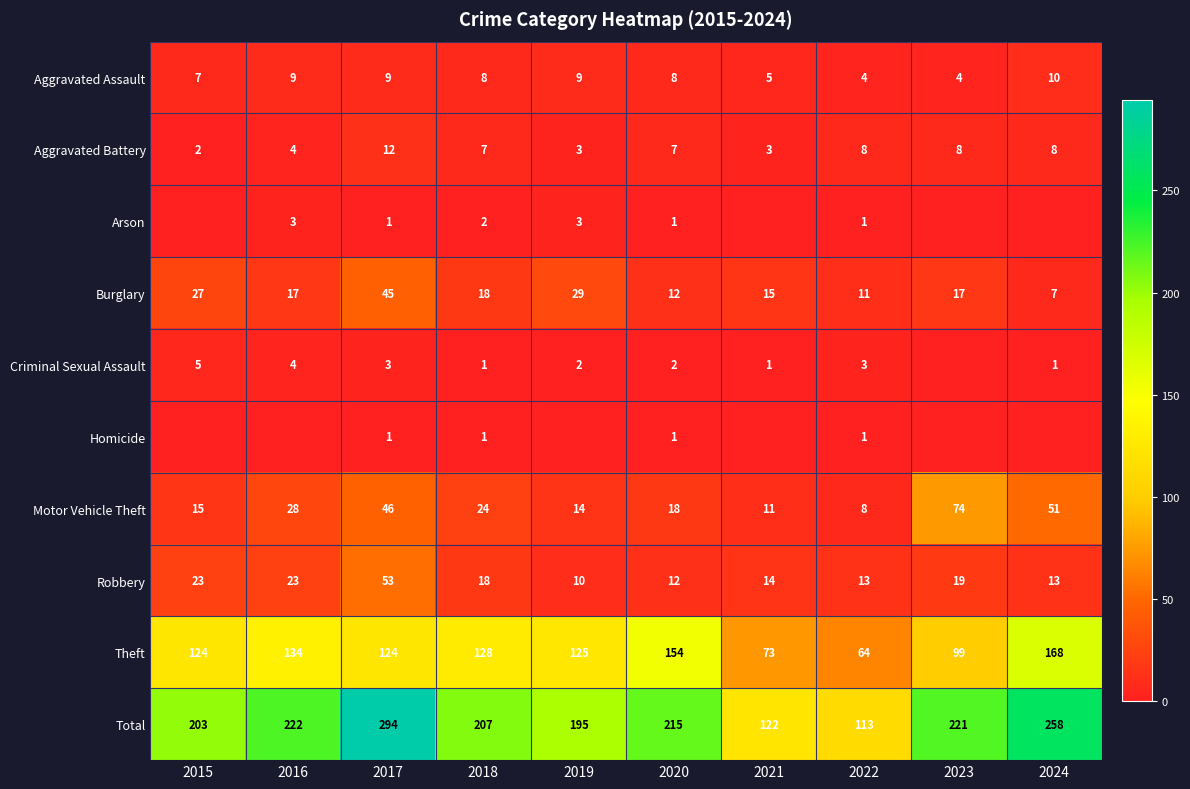

What is the difference between the Burglary values at 2021 and 2019?

14